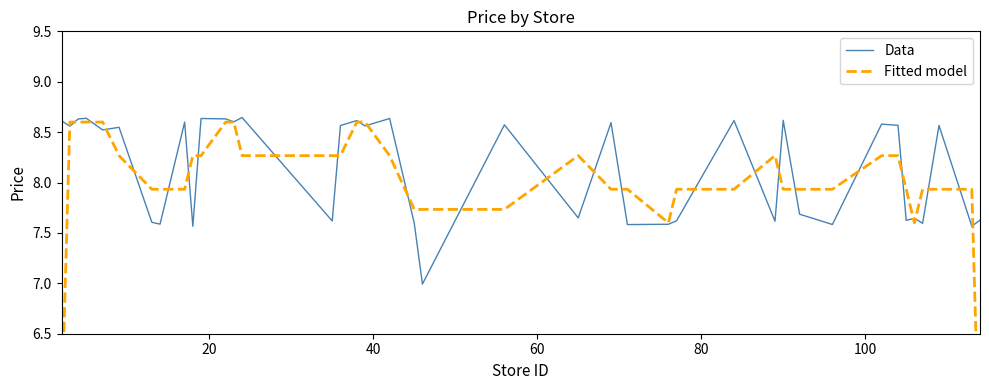

Rank the series by their maximum value, from lowest to highest.

Fitted model, Data